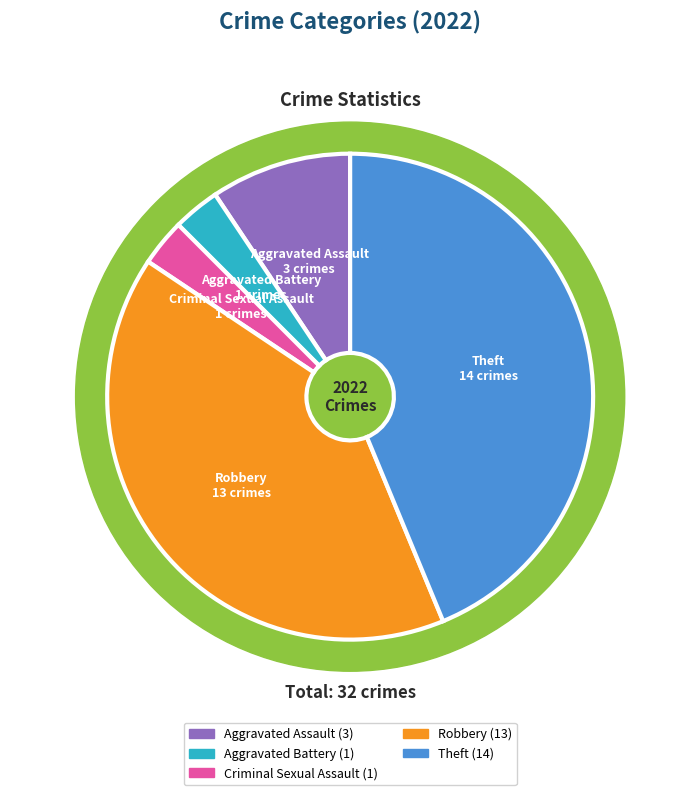

Does Burglary represent more than half of the total?

No